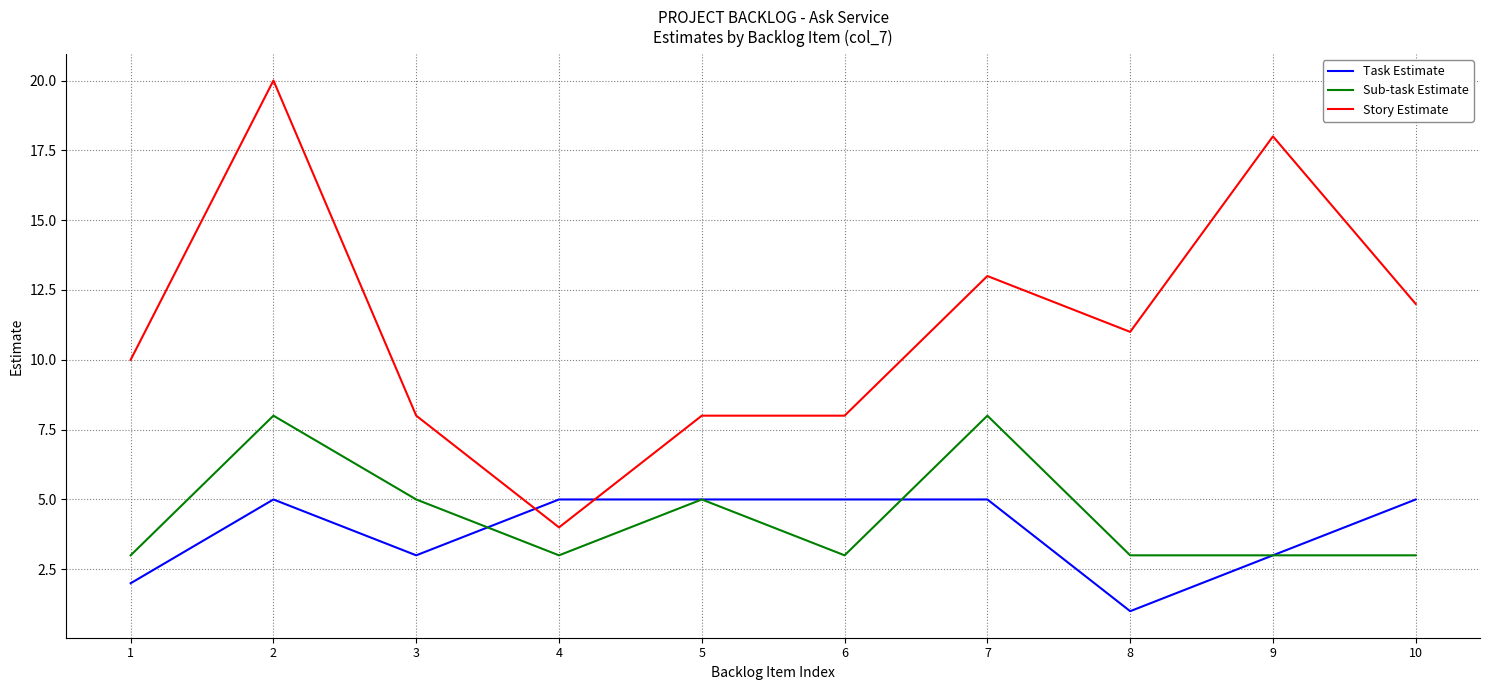

Which series has the widest spread of values?

Story Estimate